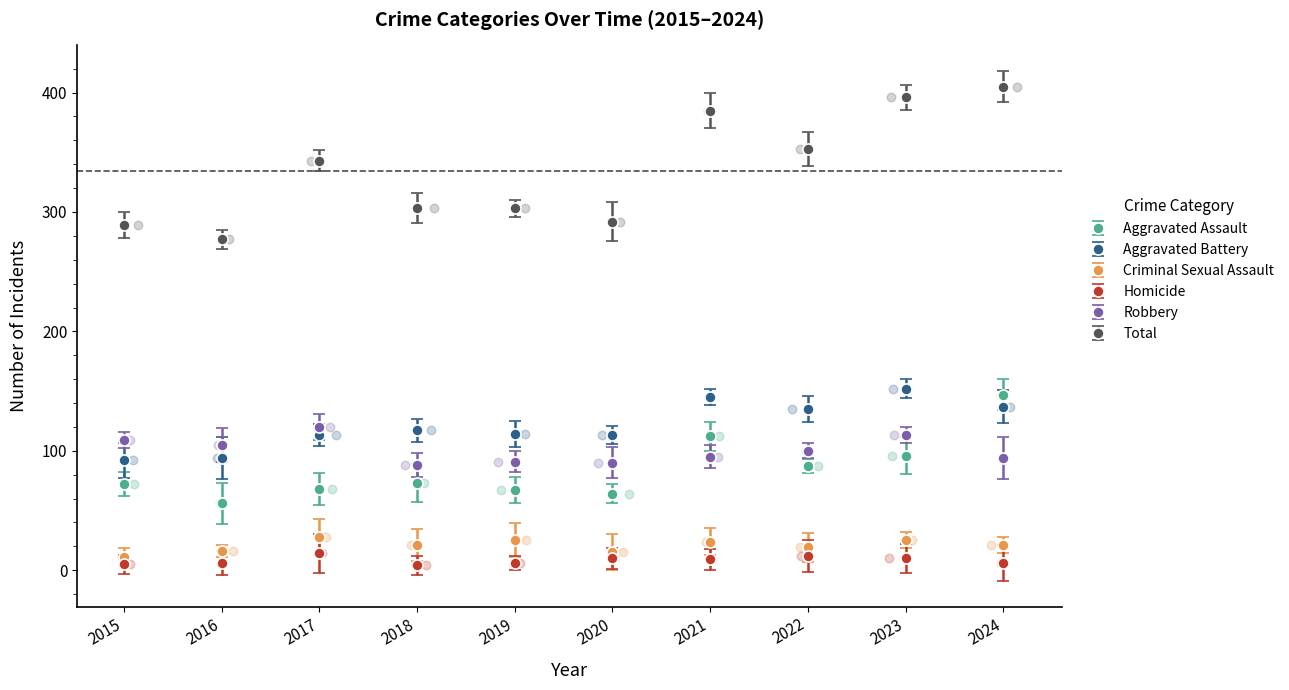

Which series has the largest Y range (max minus min)?

Total